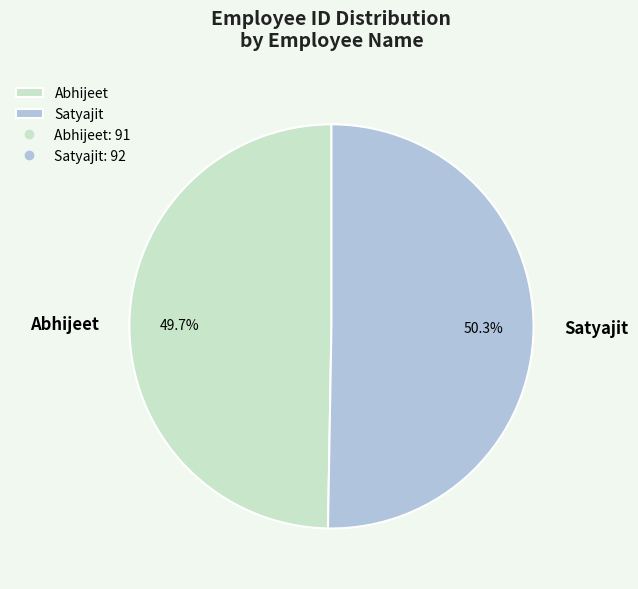

To the nearest percent, what percentage of the pie is Abhijeet?

50%